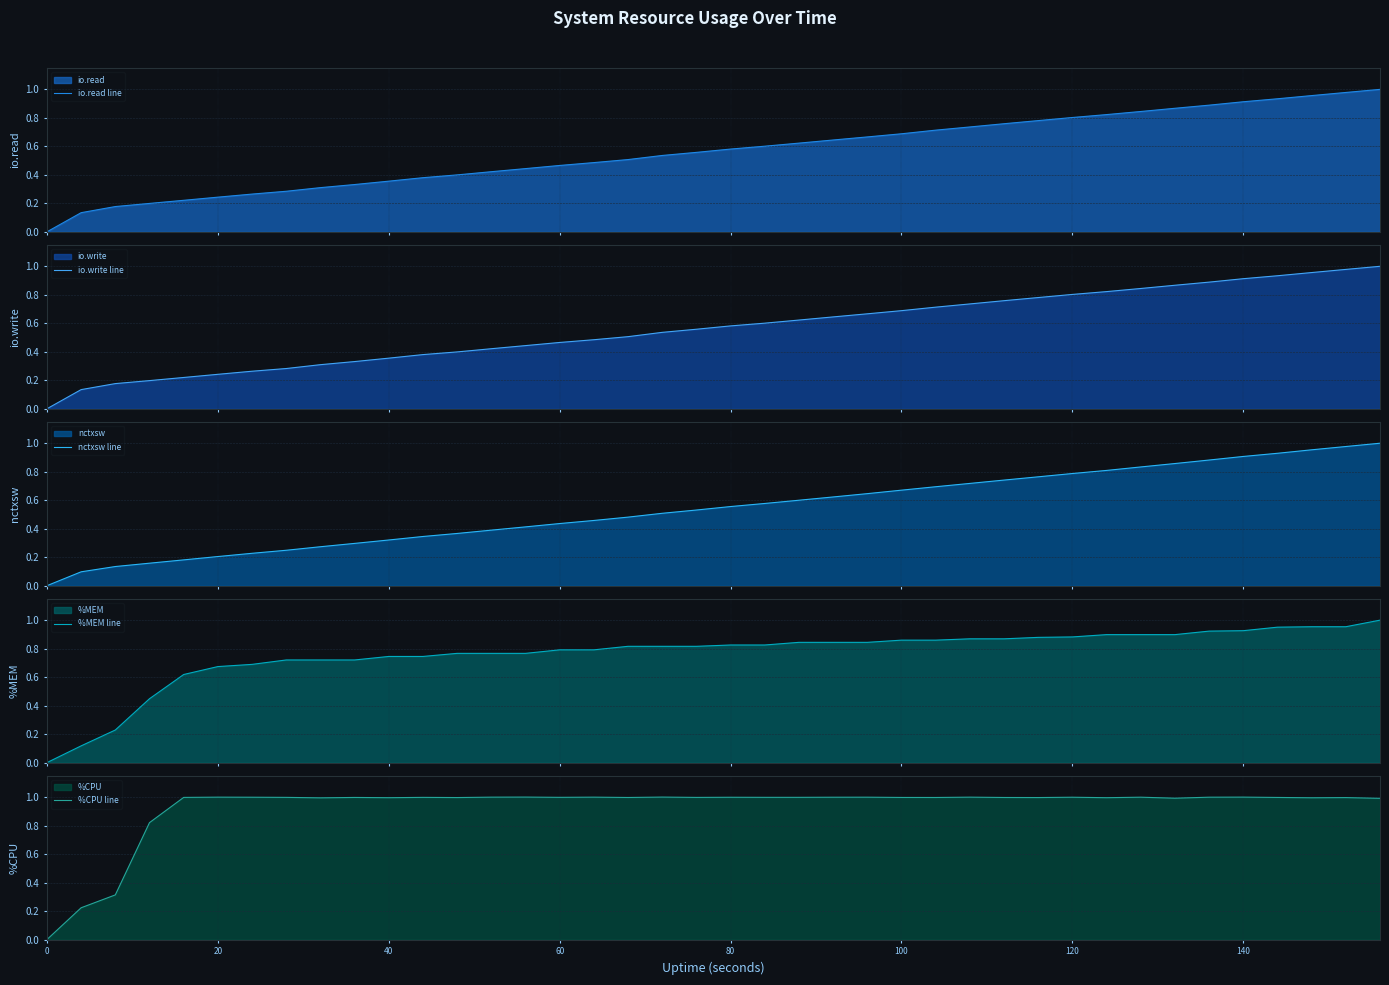

What is the highest value of the %CPU line series?

1.0